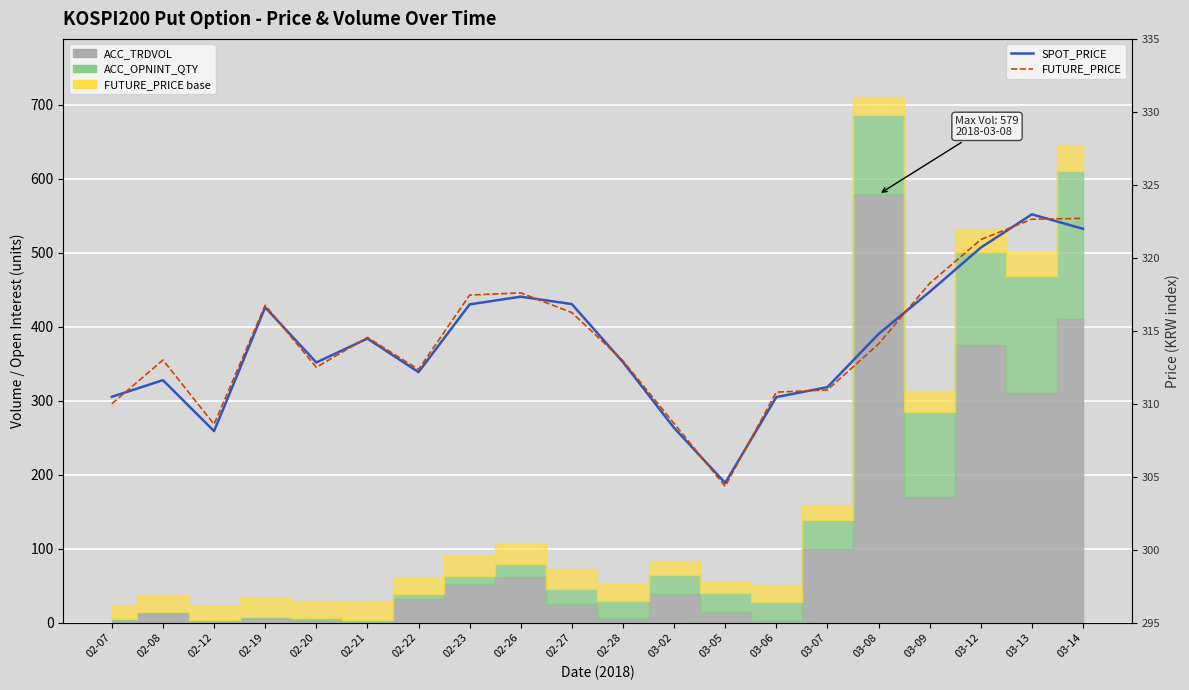

What position from the right is 03-14?

1